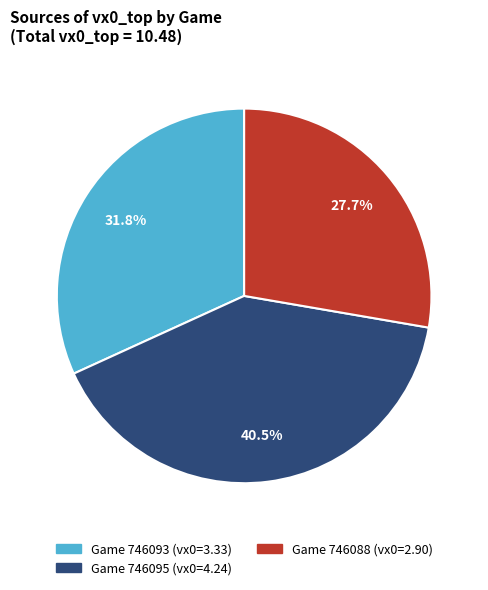

Is there any slice that represents more than half of the pie?

No